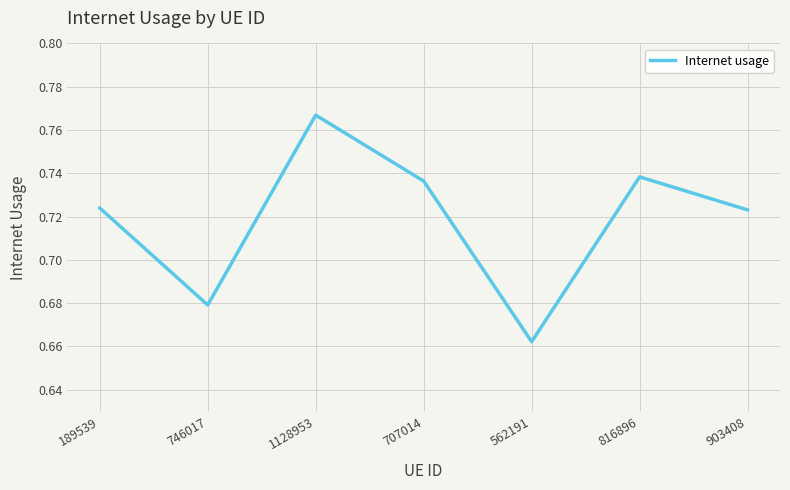

At which category does the chart reach its minimum across all series?

562191